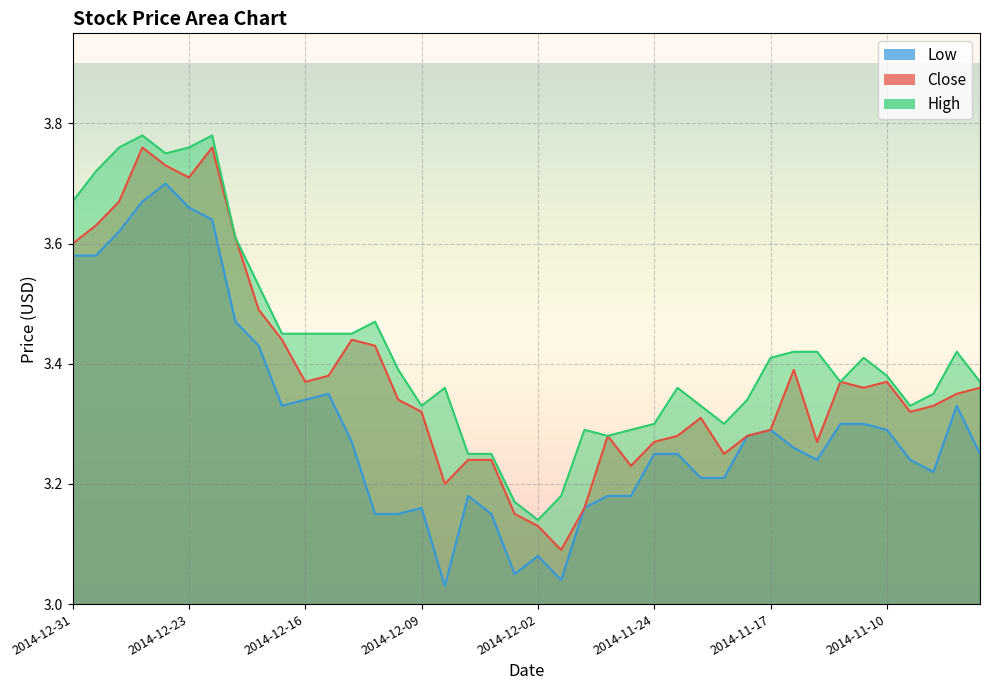

Is the value of Close at 2014-11-12 greater than the value of Low at 2014-12-15?

Yes